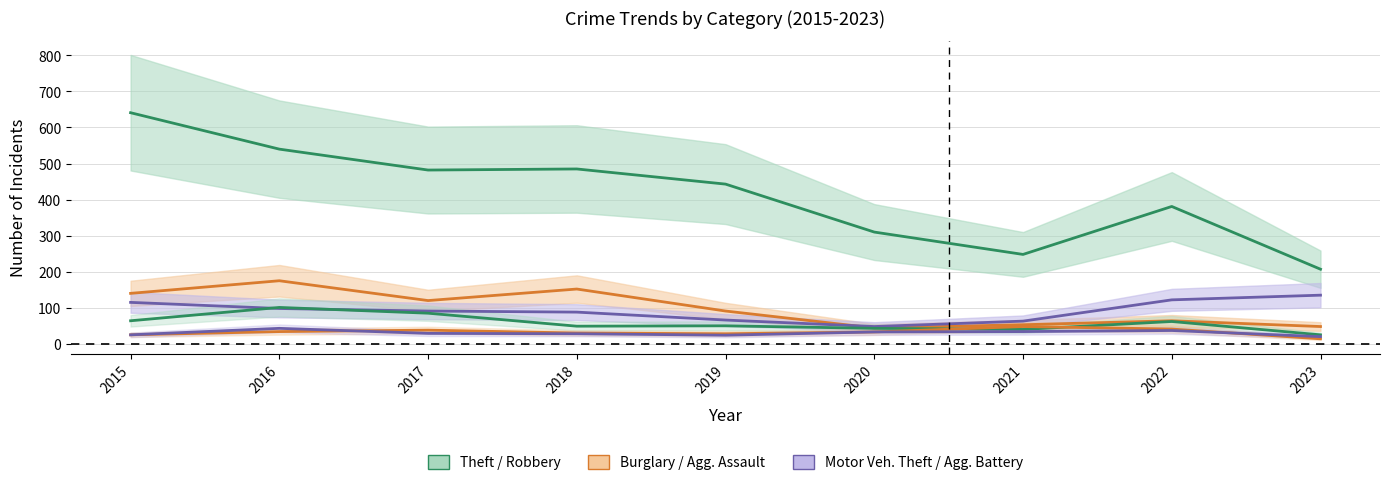

True or false: Theft and Robbery intersect in this chart.

False